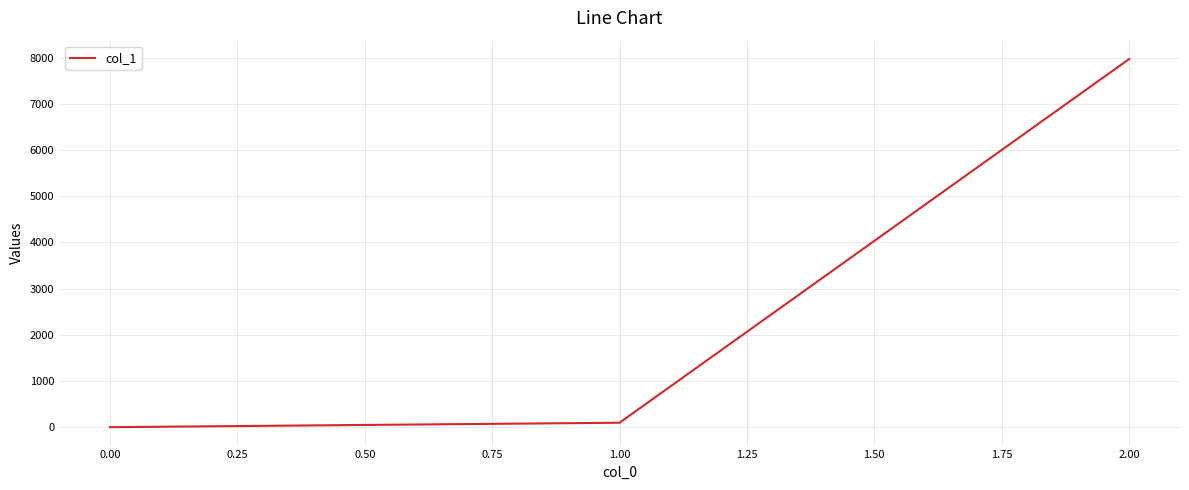

Count the number of data series in this chart.

1